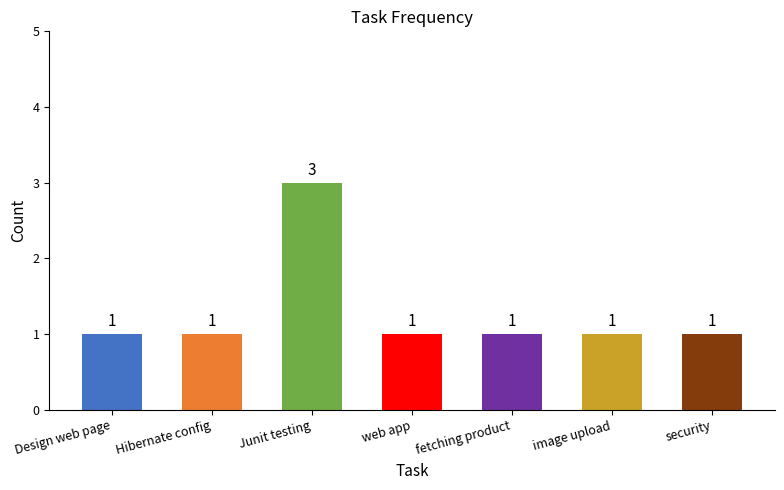

What is the greatest value displayed?

3